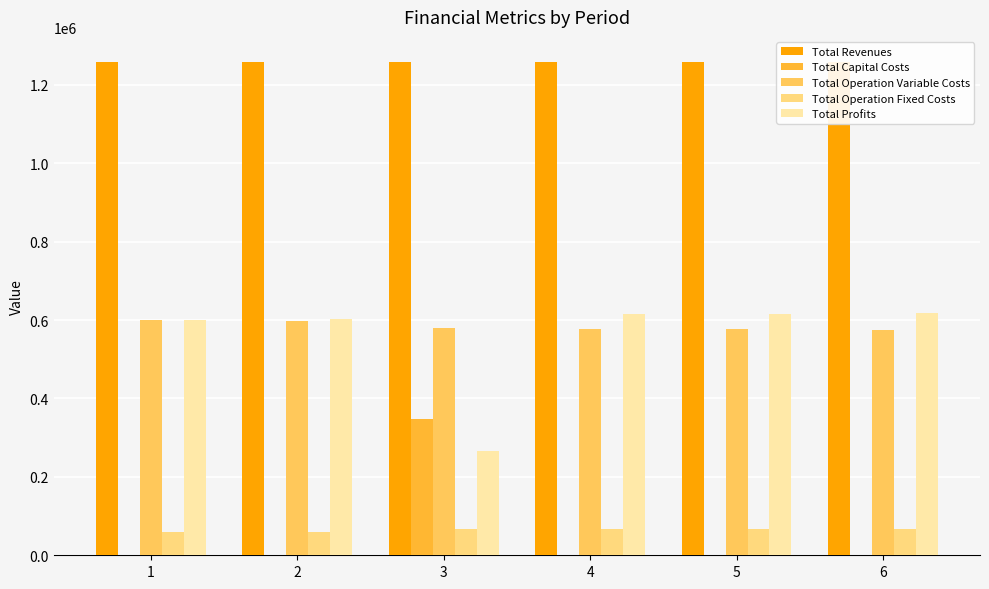

How many groups of bars are there?

6